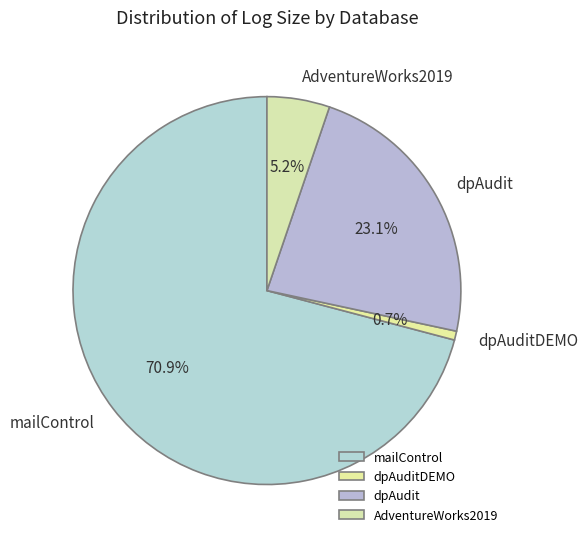

Is it true that mailControl is 71% of the pie?

True